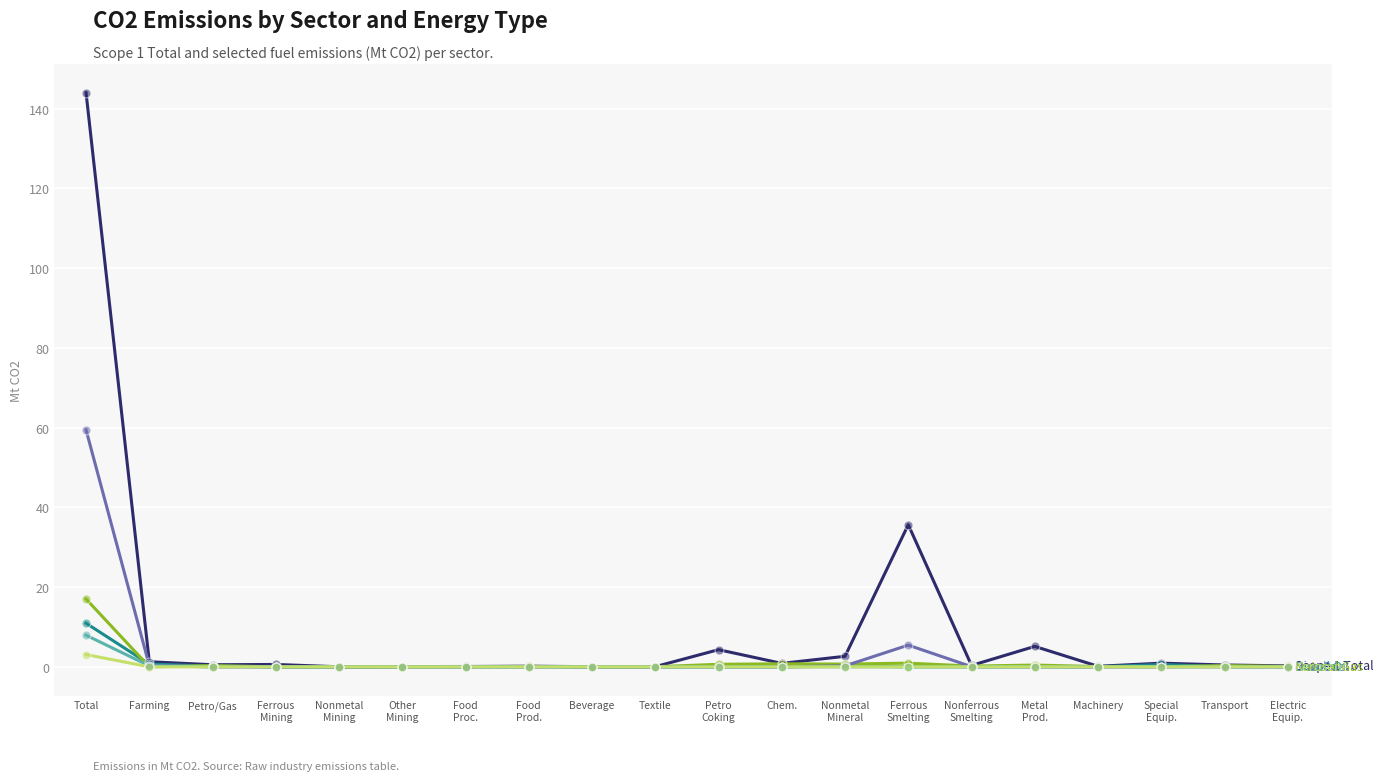

Which label corresponds to the largest value in the chart?

Total